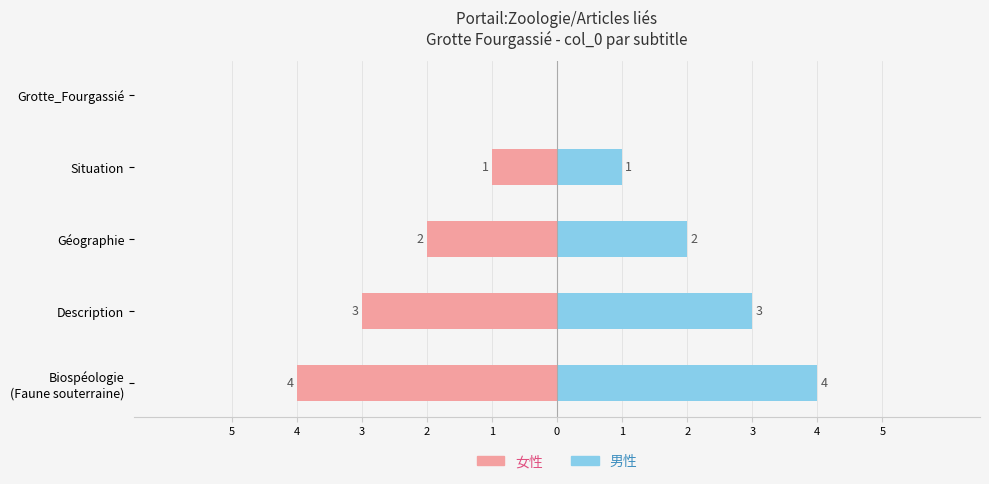

Between Grotte_Fourgassié and Biospéologie (Faune souterraine), which is larger?

Grotte_Fourgassié